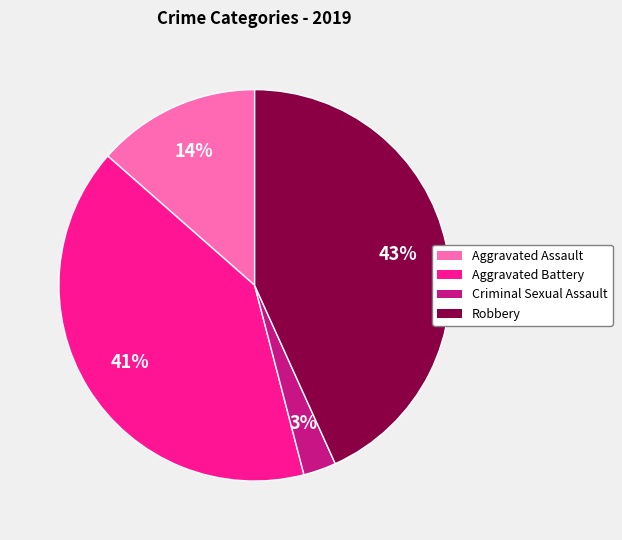

To the nearest percent, what is the combined percentage of Aggravated Assault and Aggravated Battery?

54%